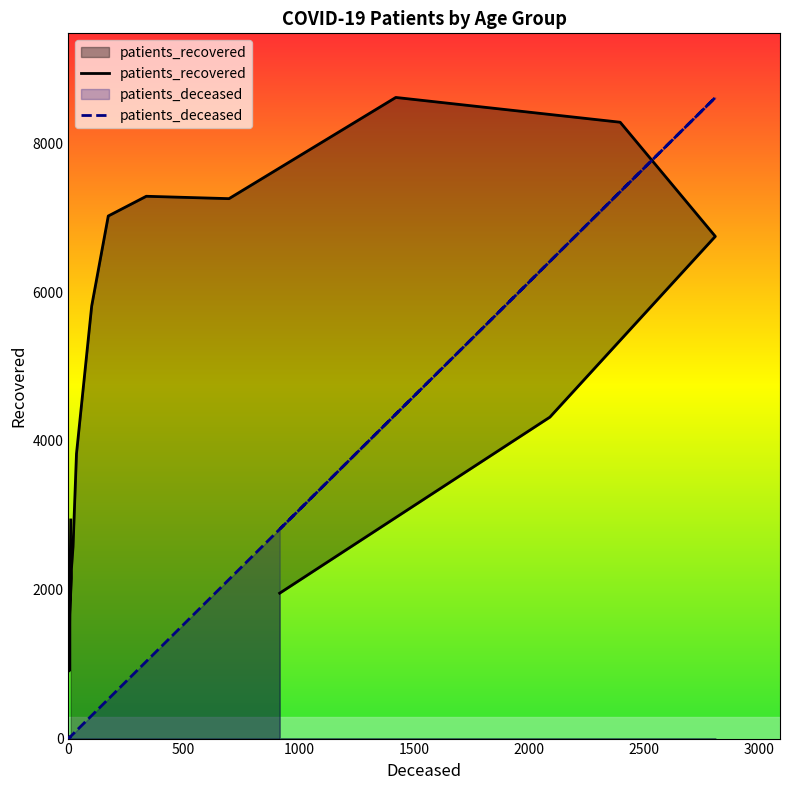

True or false: patients_deceased has a value of 1790.8 at 60 - 64.

False